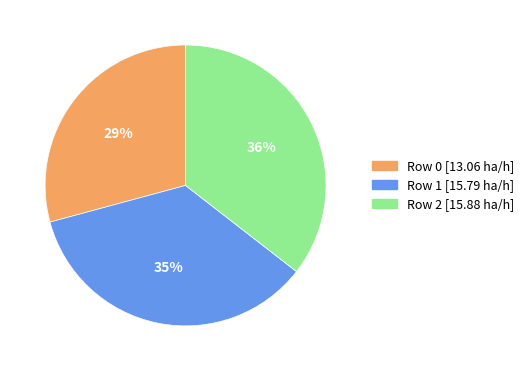

Does Row 2 account for over 50% of the chart?

No